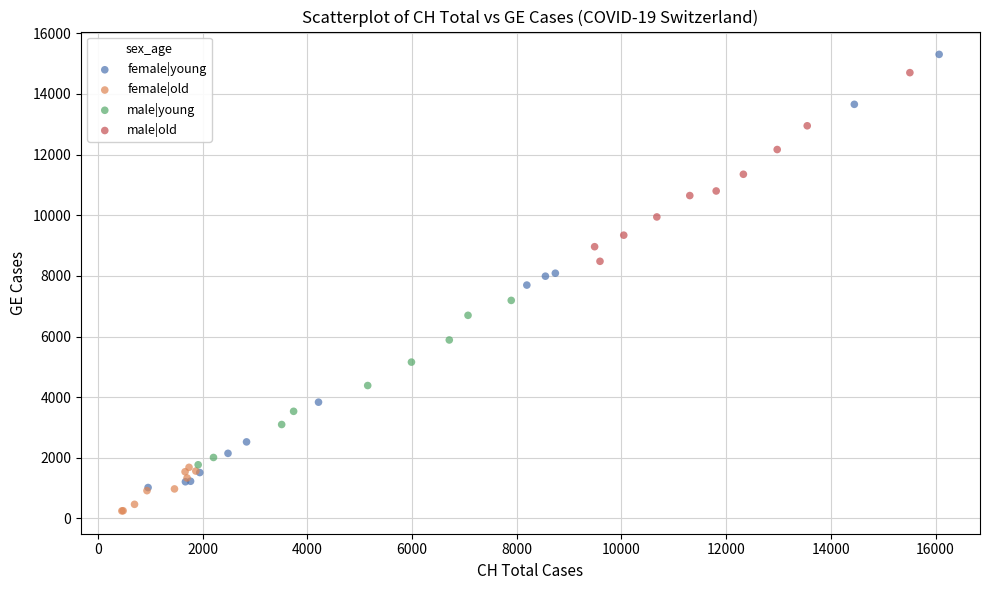

Which series has the widest spread of Y values?

female|young